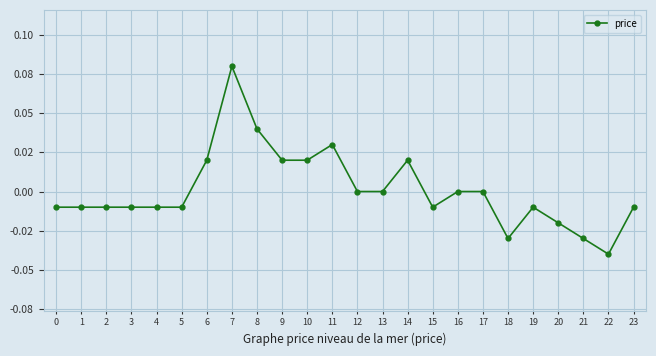

At which label is the value closest to 0?

12